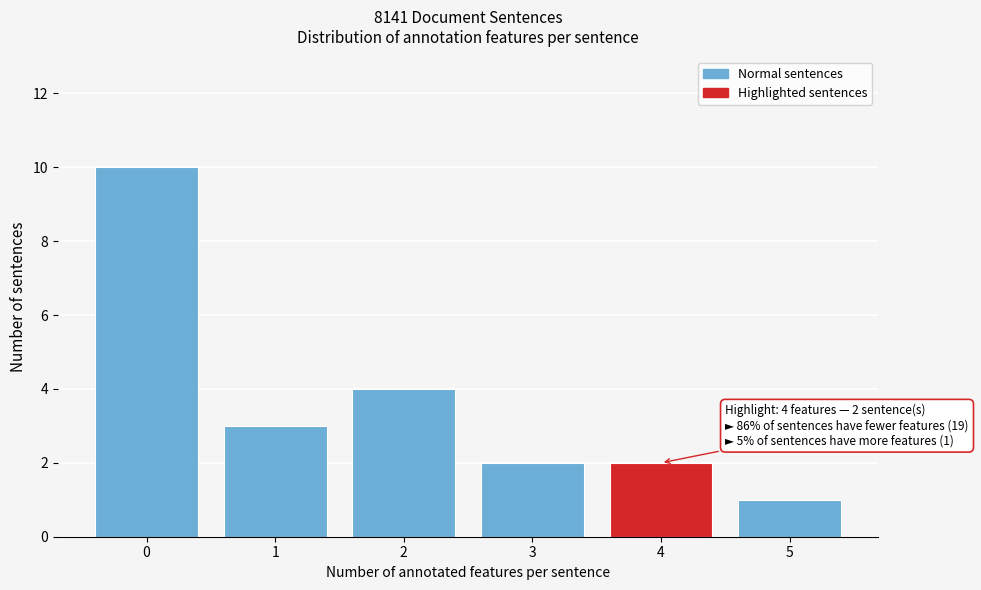

Reading right to left, what are all the values shown in this chart?

1	2	2	4	3	10